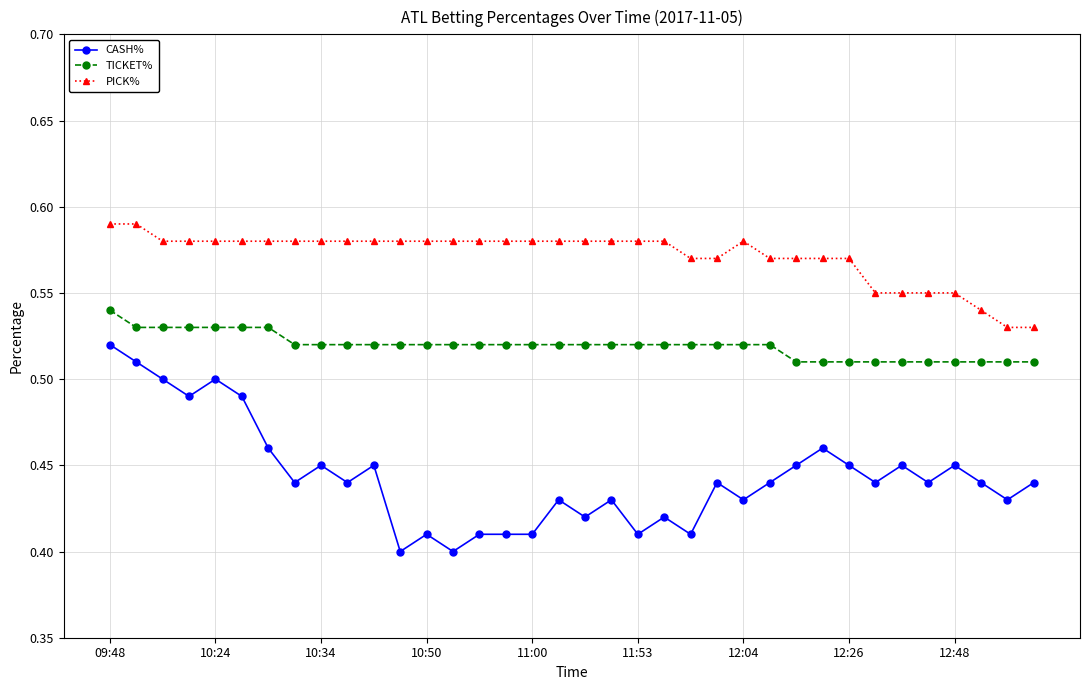

Which series has the widest spread of values?

CASH%